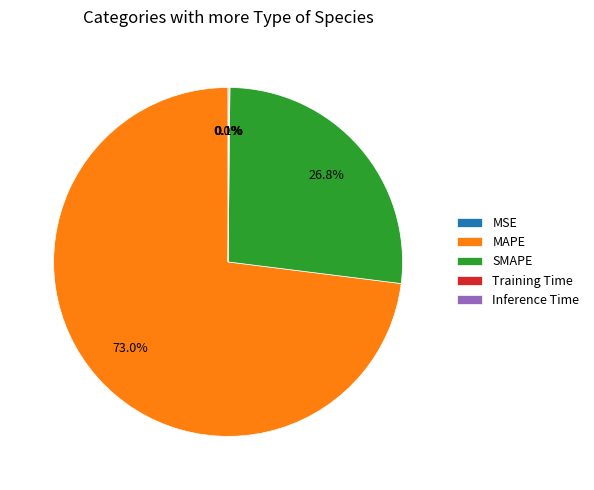

Is it true that SMAPE is 27% of the pie?

True